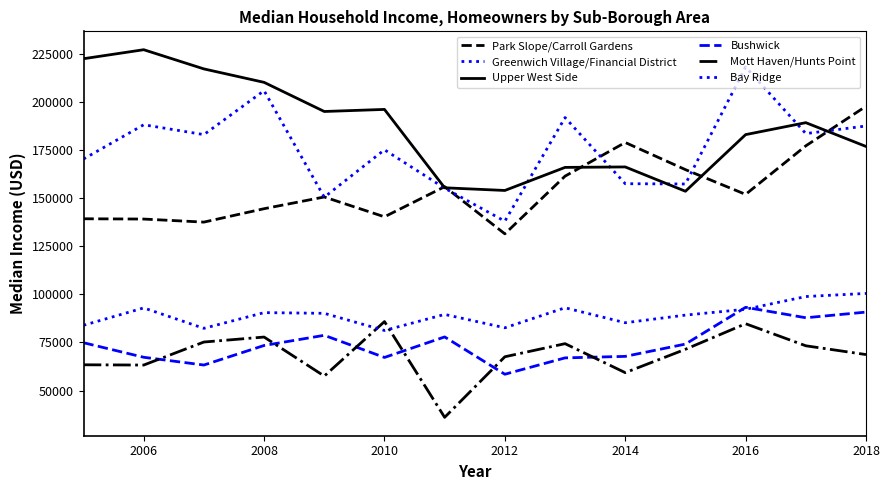

Is this an area chart (filled region under the line)?

No